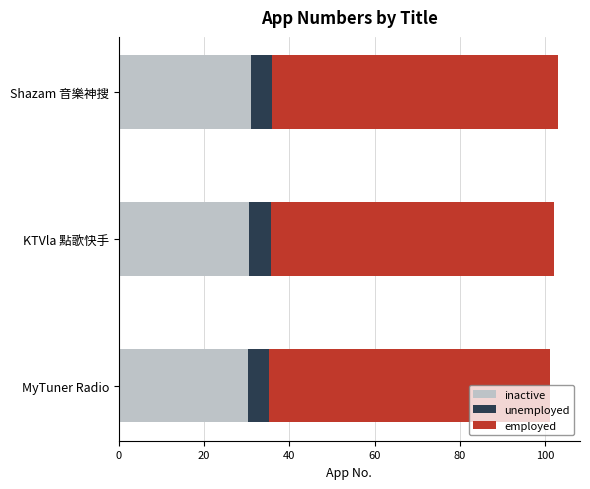

How many series are shown in this chart?

3